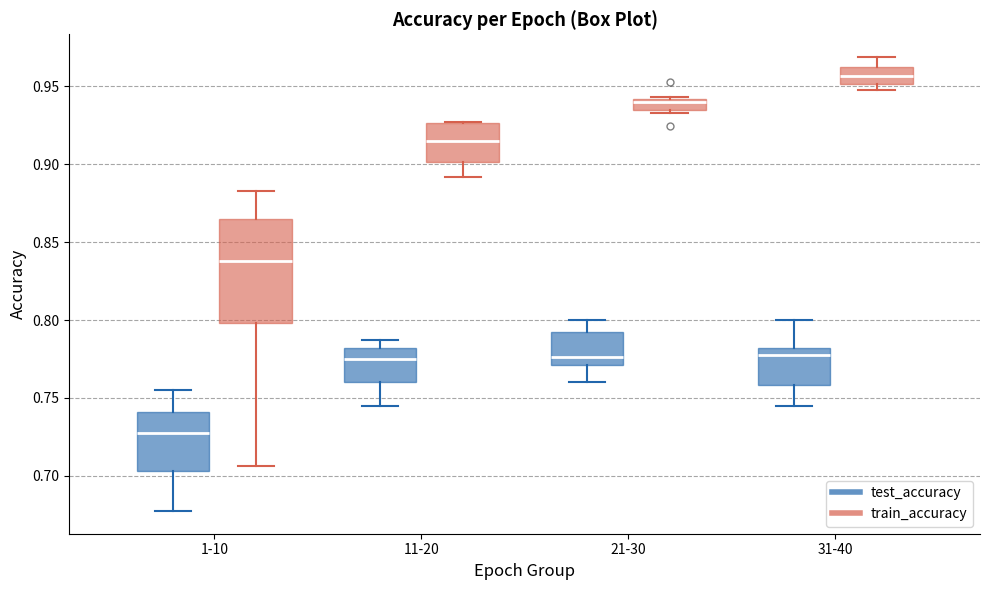

Comparing the boxes themselves (not the whiskers), which one is the tallest?

1-10 (train_accuracy)